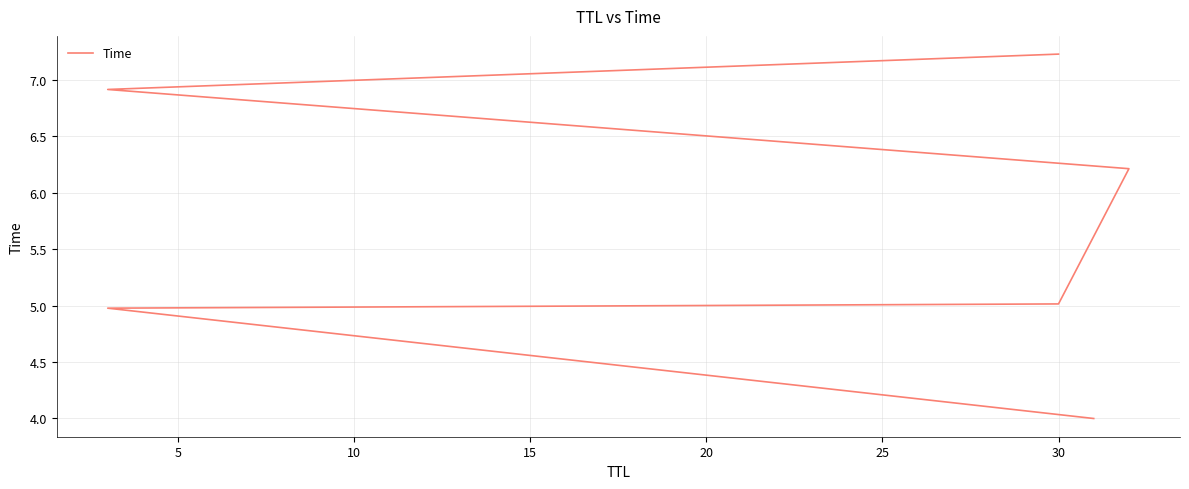

What is the smallest value displayed?

4.0